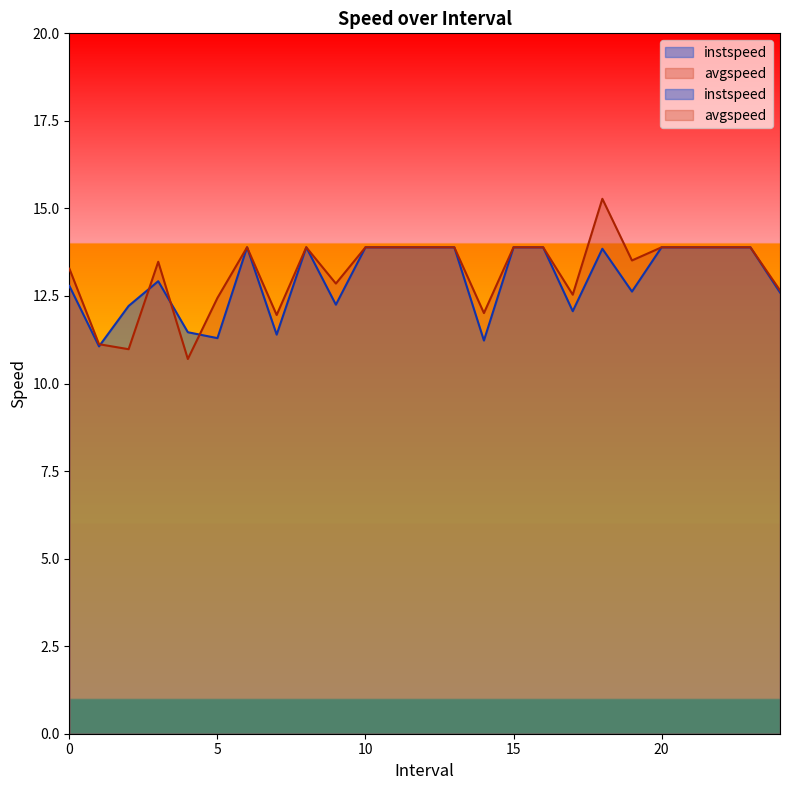

Count the number of categories in the chart.

25